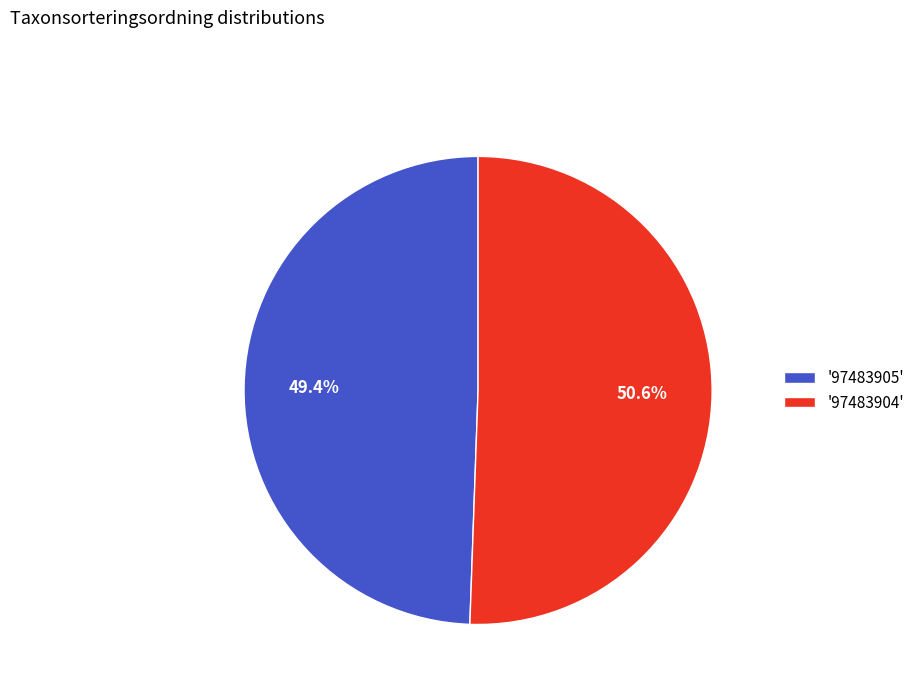

What is the majority slice?

'97483904'